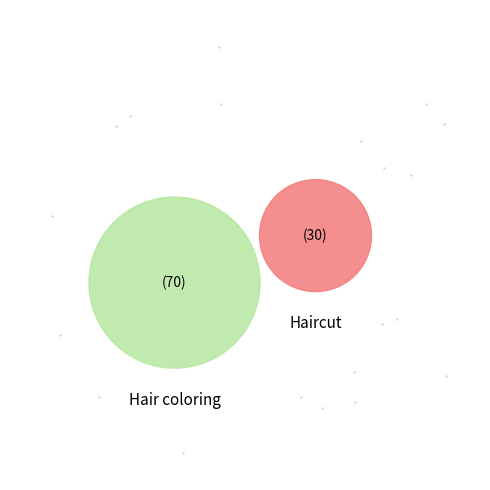

What is the ratio of the value at Haircut to the value at Hair coloring?

0.4